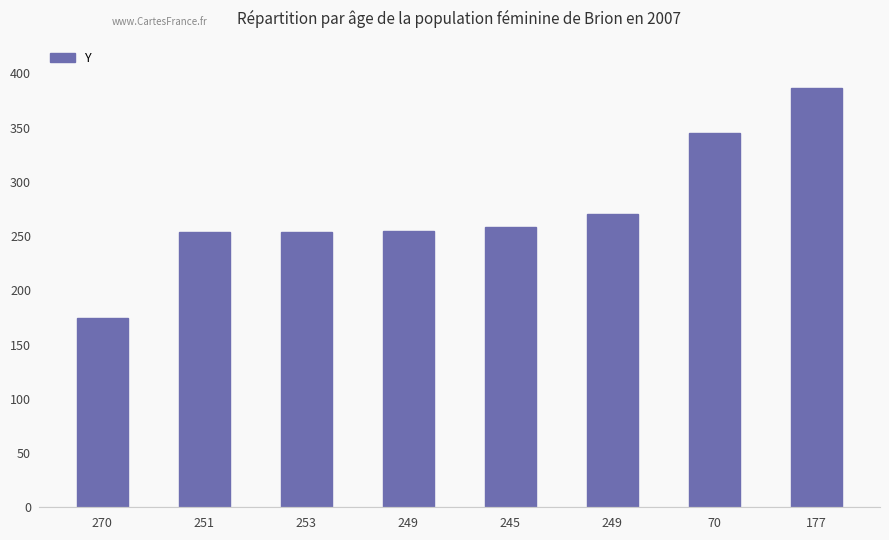

Reading left to right, extract all data points from this chart.

270=174	251=254	253=254	249=255	245=258	249=270	70=345	177=386